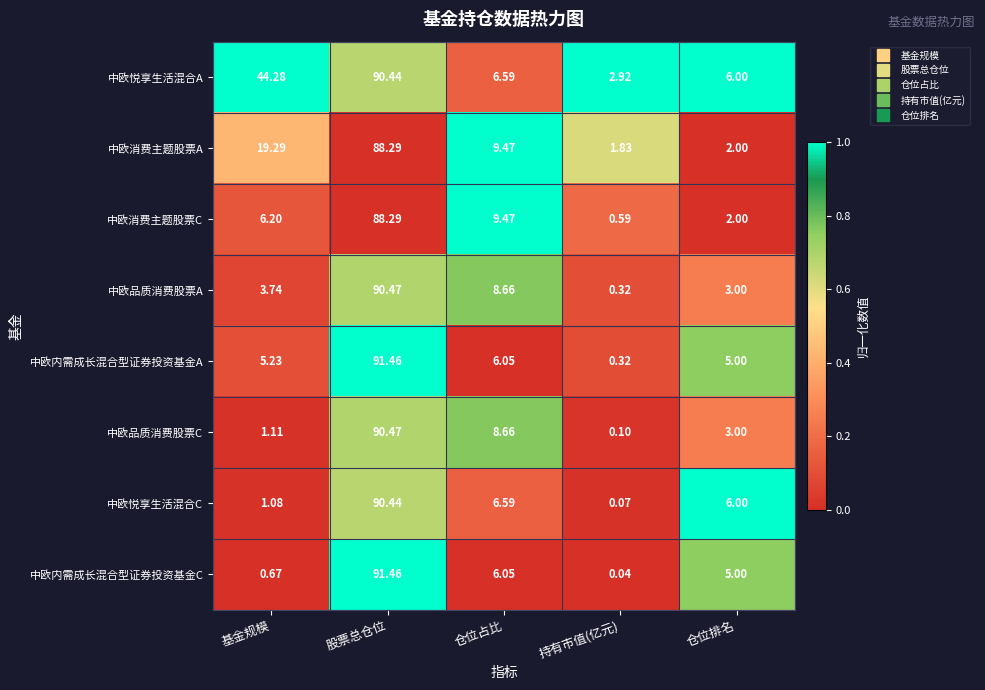

Rank the categories by 中欧内需成长混合型证券投资基金A value from highest to lowest.

股票总仓位, 仓位占比, 基金规模, 仓位排名, 持有市值(亿元)